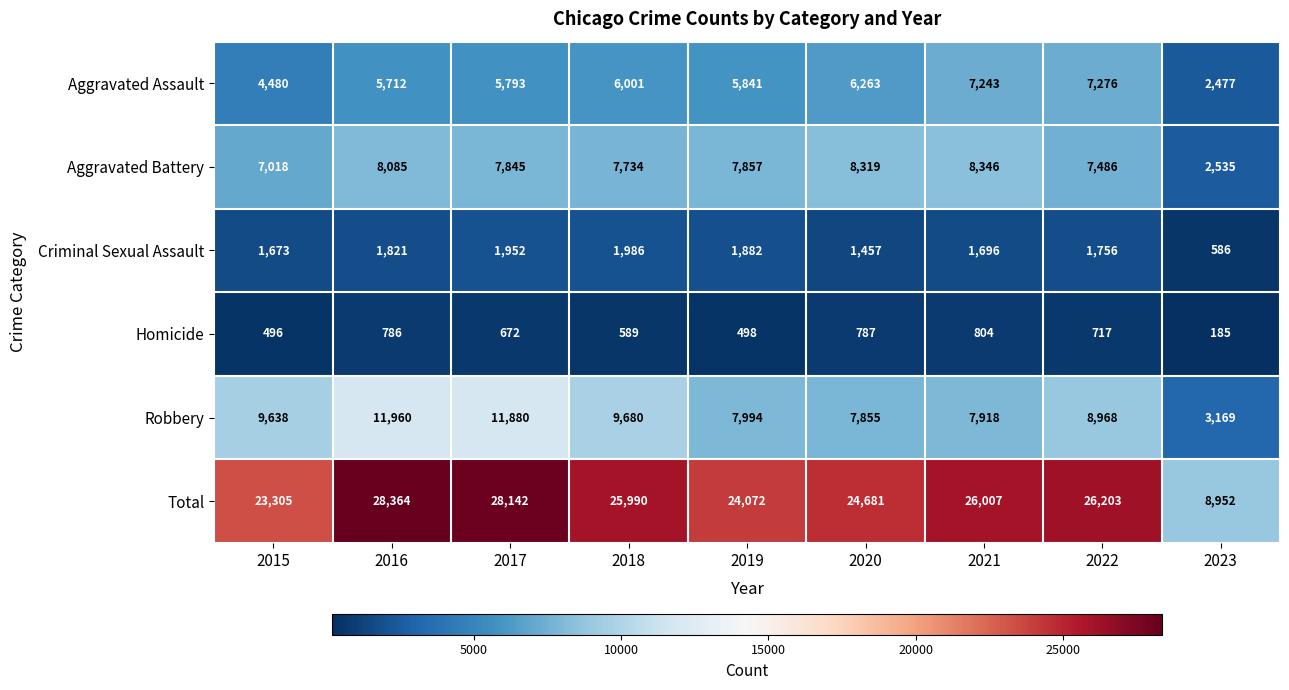

Between 2019 and 2020, which series saw the biggest shift?

Total